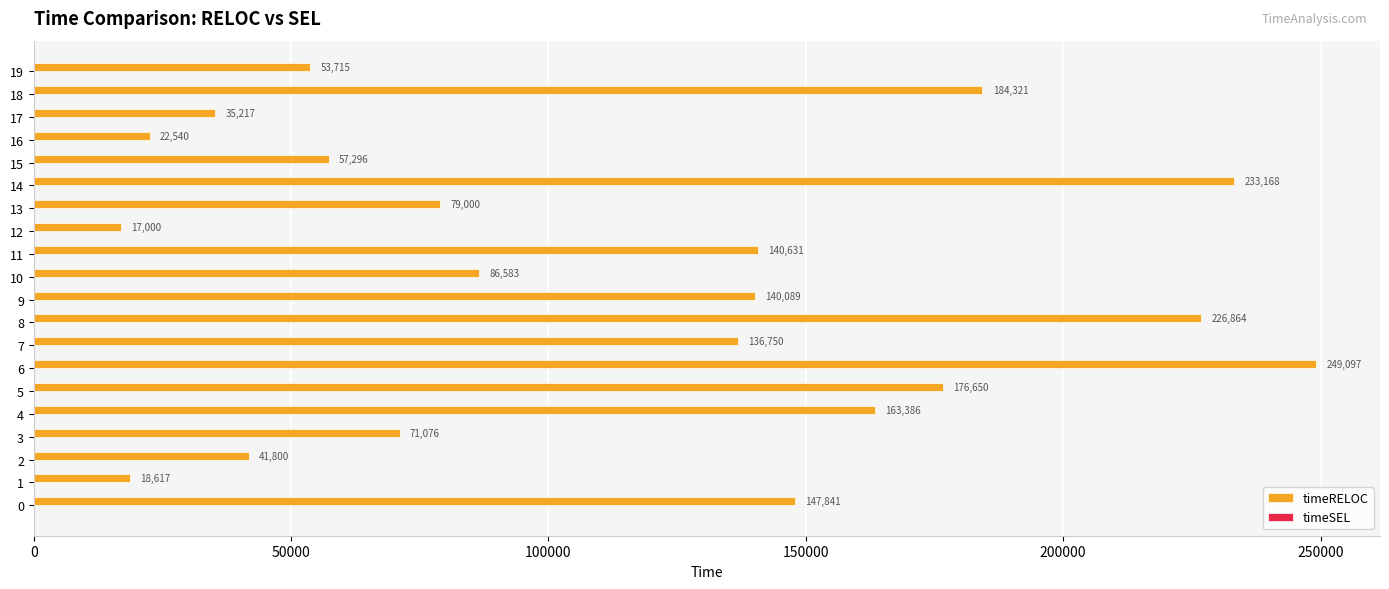

At which label is the value closest to 133048?

7